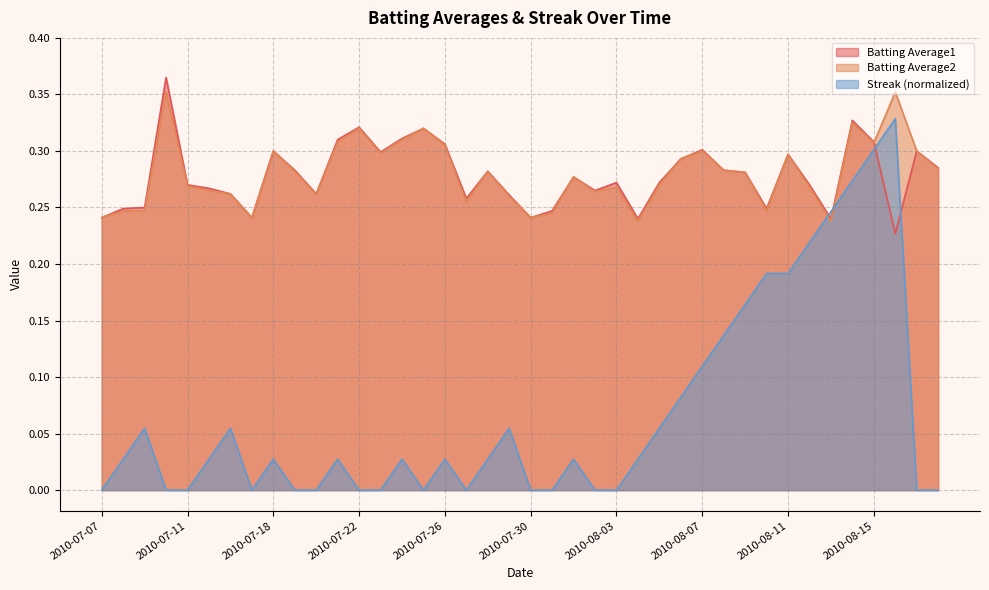

What is the sum of all Streak values?

2.7